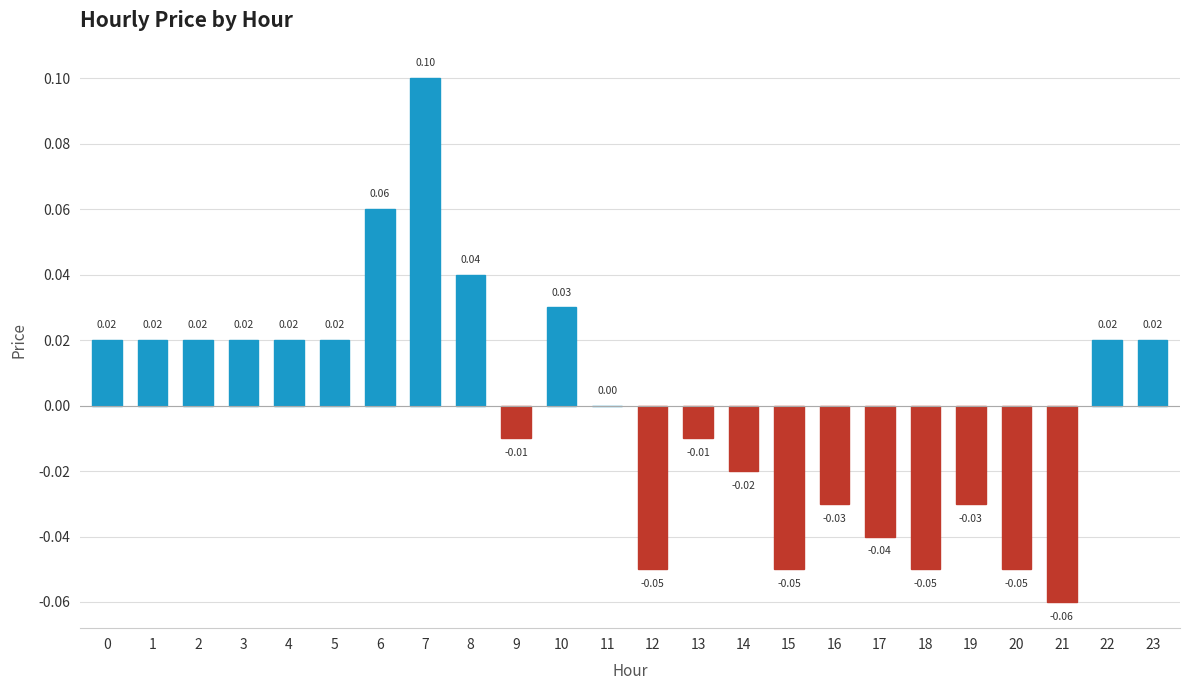

Between 12 and 10, which is larger?

10